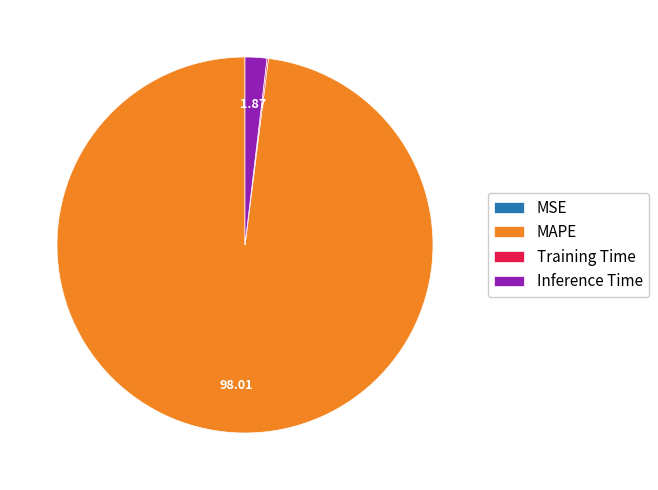

Combined, do MAPE and Inference Time account for over 50%?

Yes